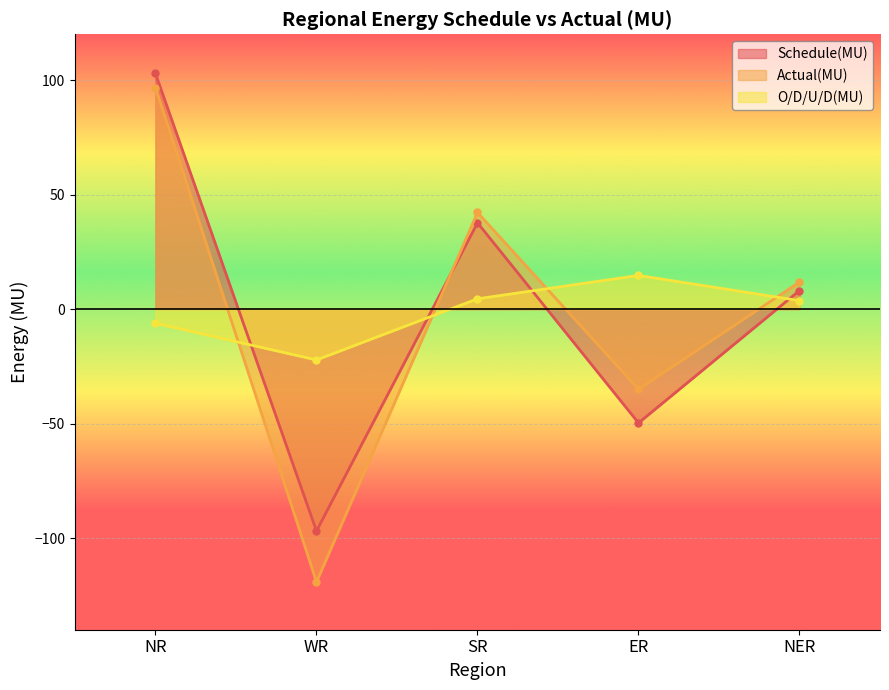

What is the label of the 3rd point from the right?

SR